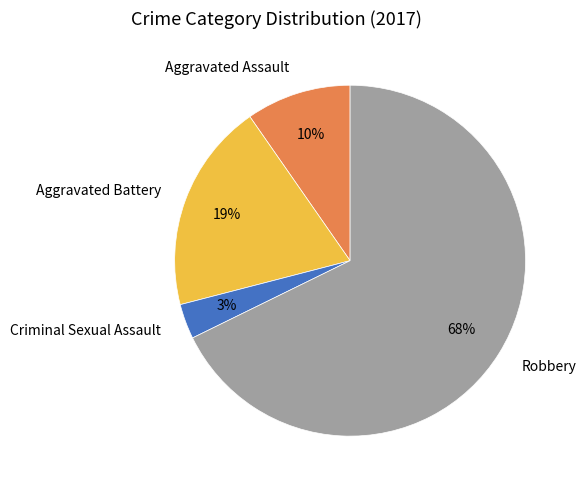

Count the number of slices in the pie.

4